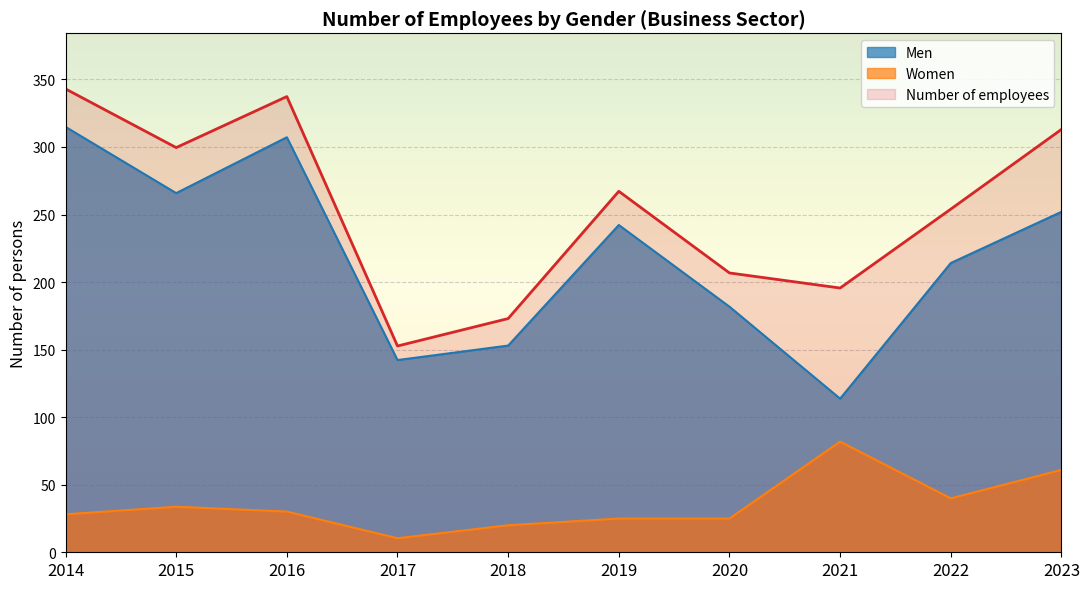

What is the value of the Number of employees point at the 6th from the left?

267.2